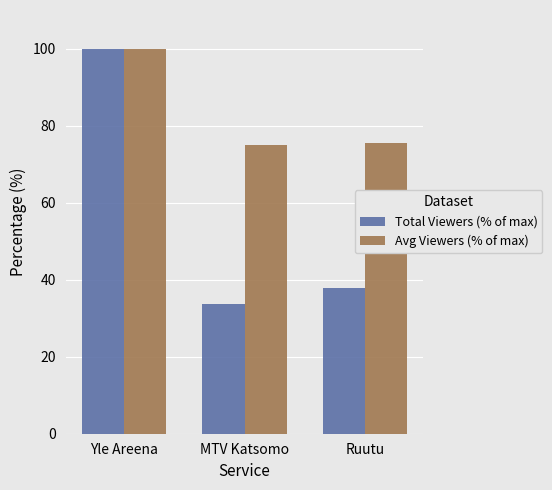

What value does the Total Viewers (% of max) series have at MTV Katsomo?

33.7